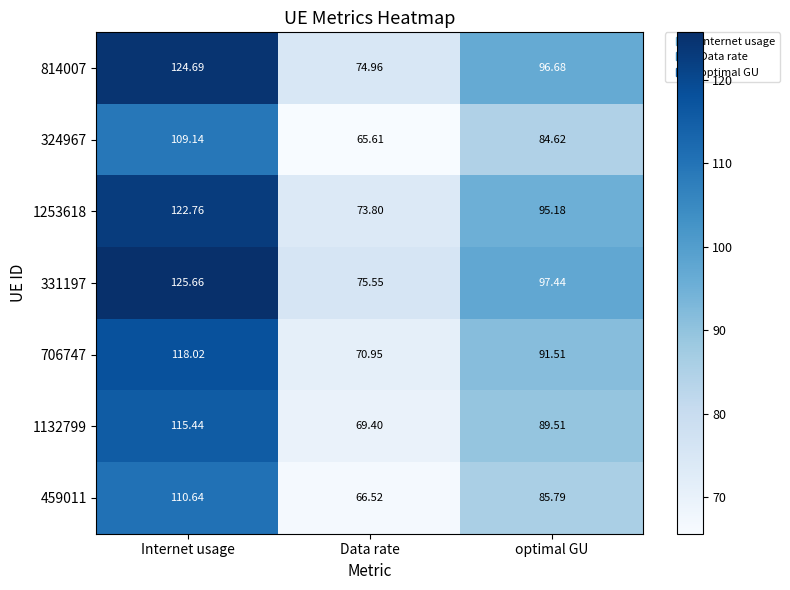

Which category has the highest value across all series?

Internet usage